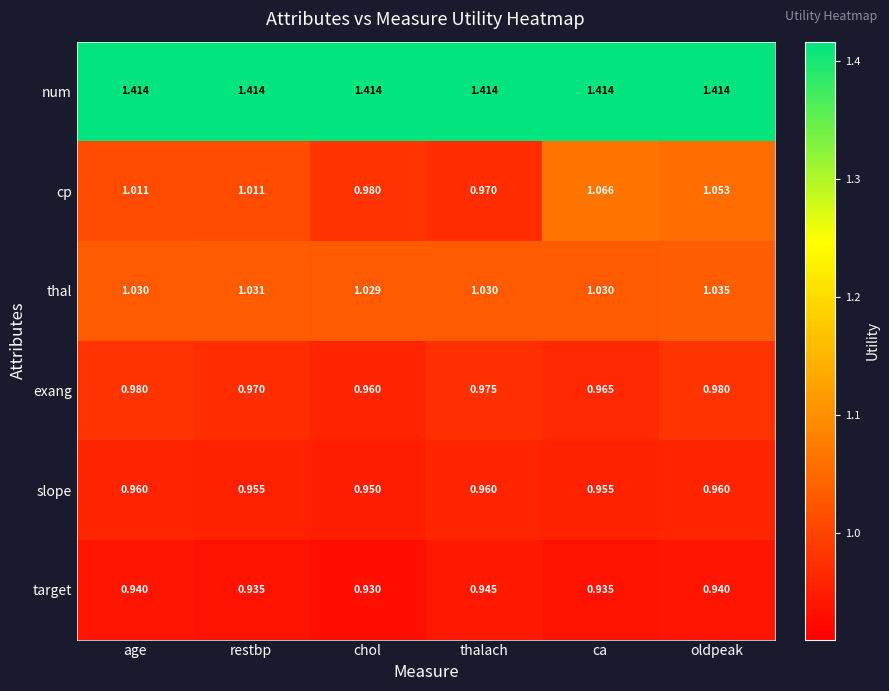

Which series has the largest range (max minus min)?

cp